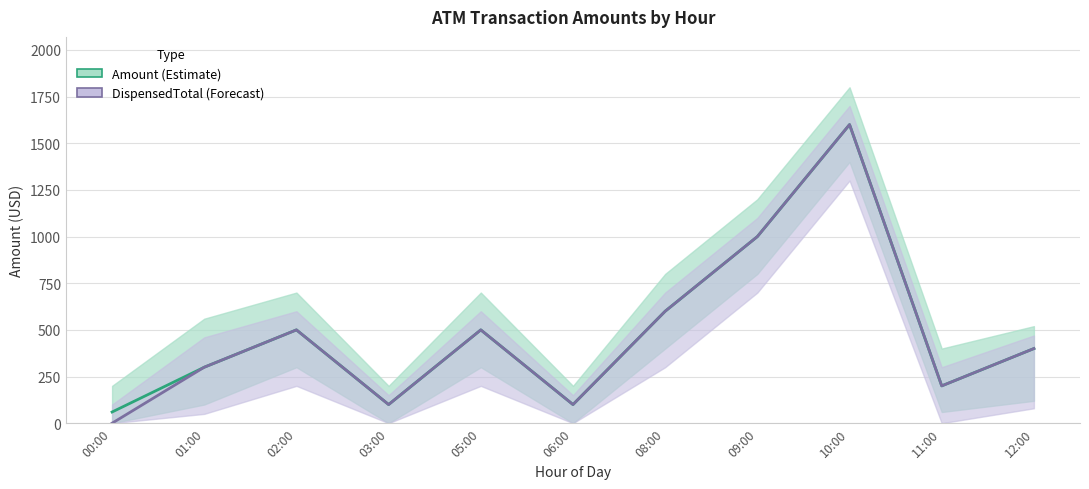

What is the maximum value for DispensedTotal?

1600